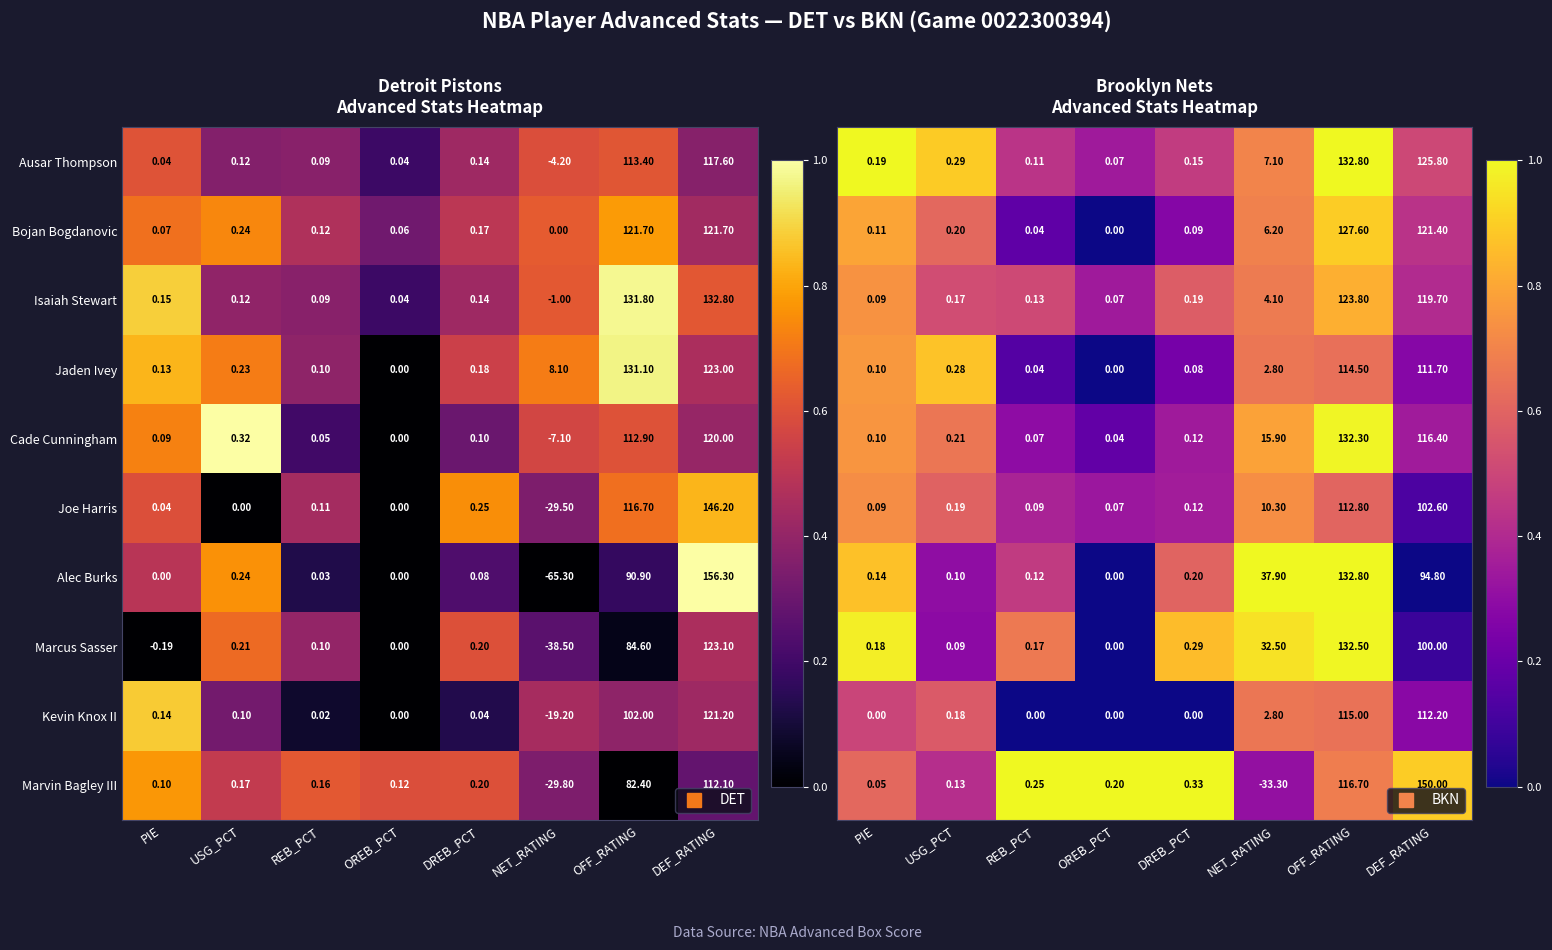

At which category is the sum across all series the highest?

OFF_RATING